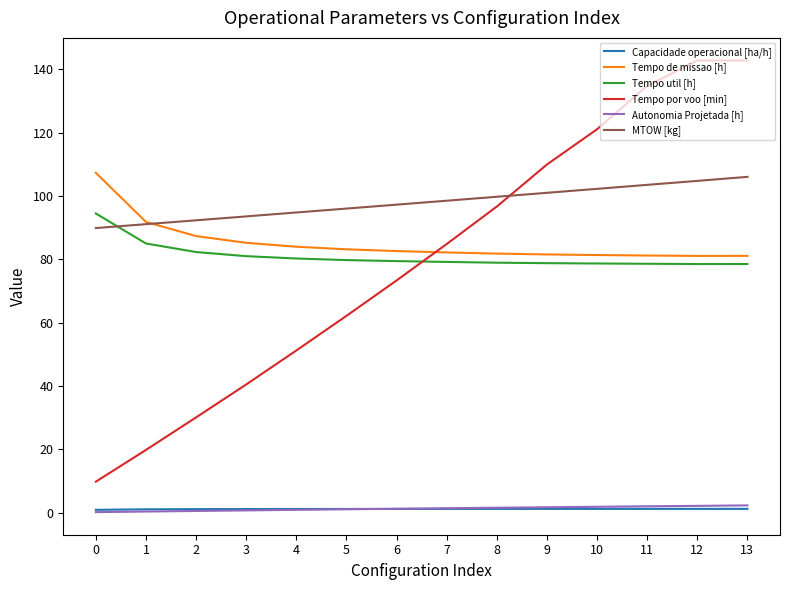

Read the Capacidade operacional [ha/h] value at 1.

1.1